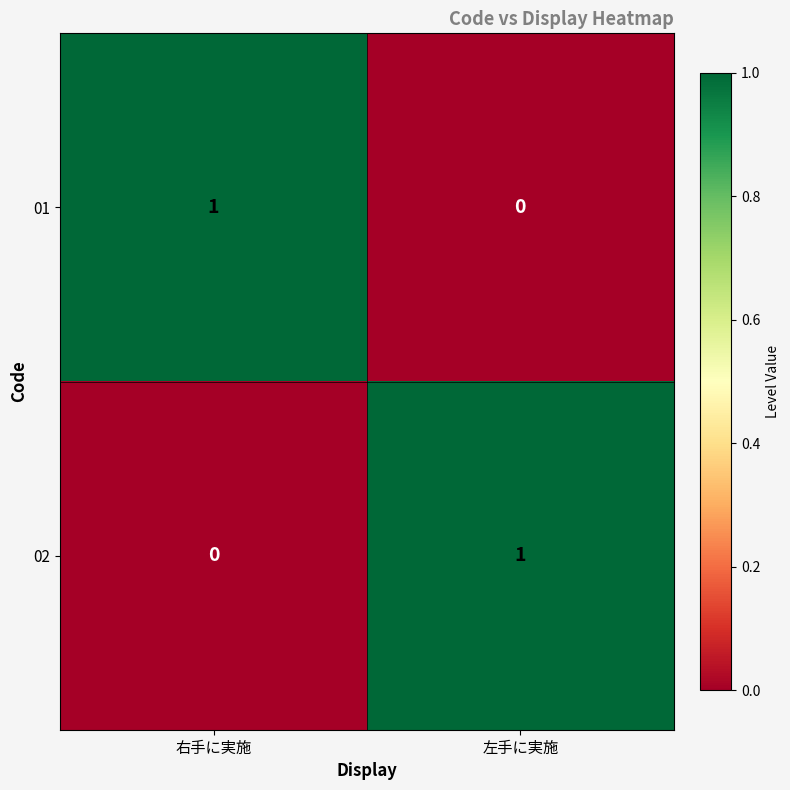

Is it true that 01 equals 1 at 右手に実施?

True